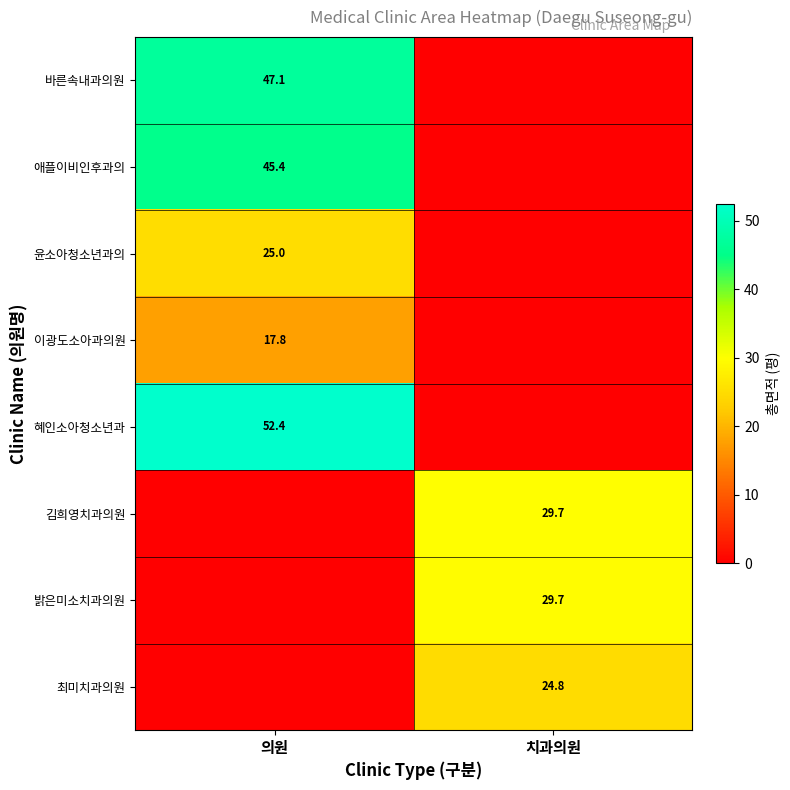

Count the number of data series in this chart.

8